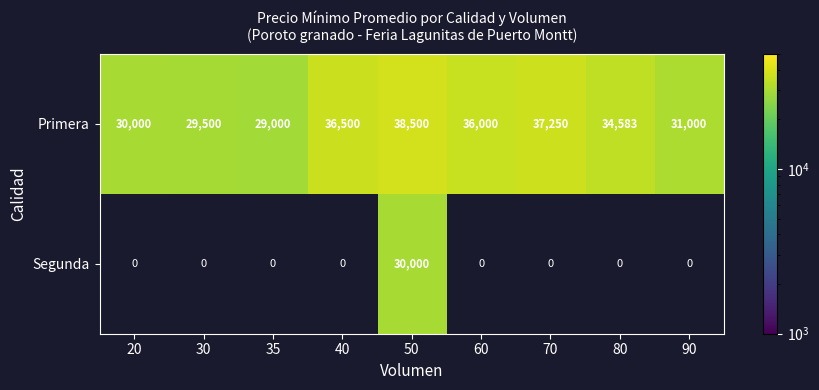

True or false: Segunda has a value of 0 at 70.

True